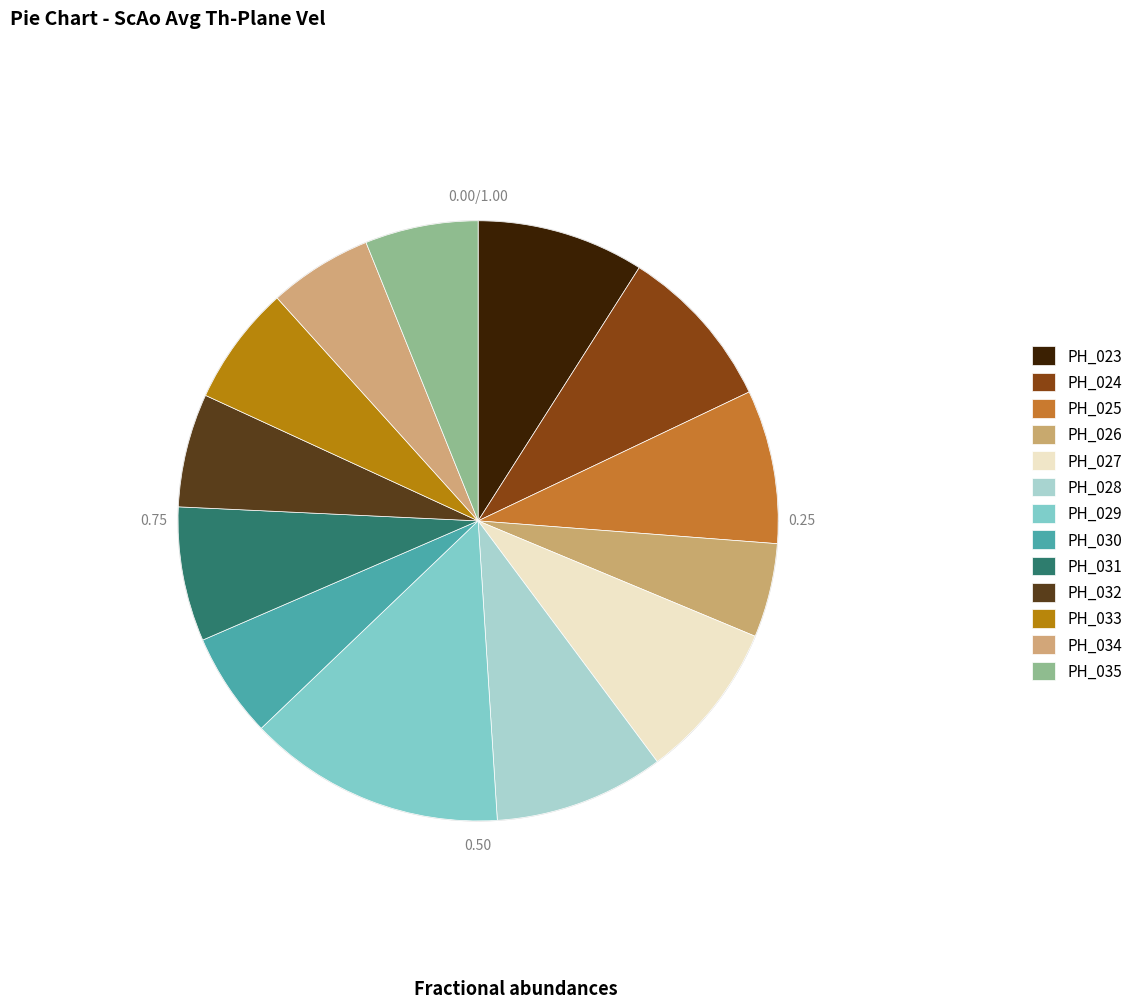

To the nearest percent, what is the combined percentage of PH_032 and PH_028?

15%